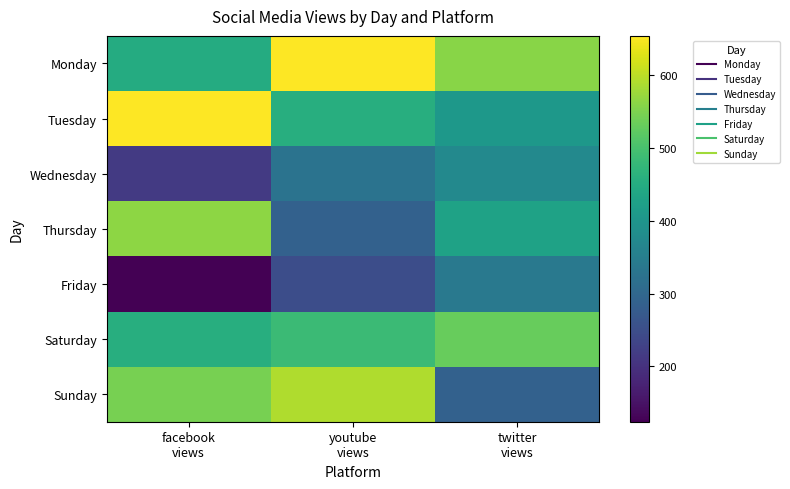

Reading left to right, transcribe all the data shown in this chart.

Monday: facebook
views=451	youtube
views=652	twitter
views=560
Tuesday: facebook
views=654	youtube
views=456	twitter
views=406
Wednesday: facebook
views=214	youtube
views=326	twitter
views=374
Thursday: facebook
views=564	youtube
views=289	twitter
views=430
Friday: facebook
views=124	youtube
views=249	twitter
views=339
Saturday: facebook
views=456	youtube
views=486	twitter
views=530
Sunday: facebook
views=545	youtube
views=590	twitter
views=289